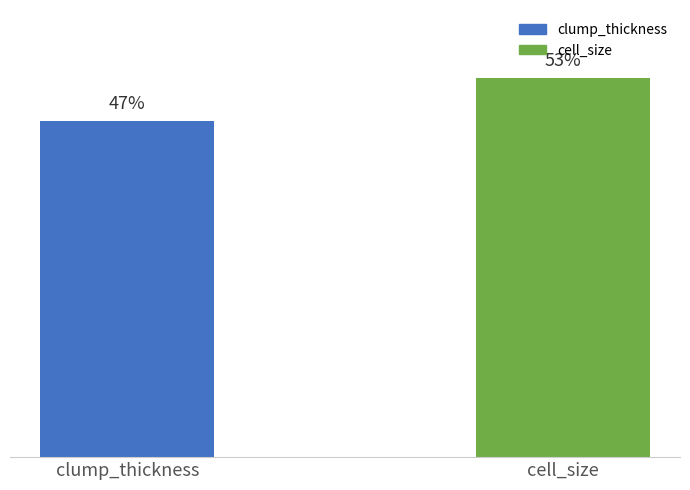

Between clump_thickness and cell_size, which is larger?

cell_size